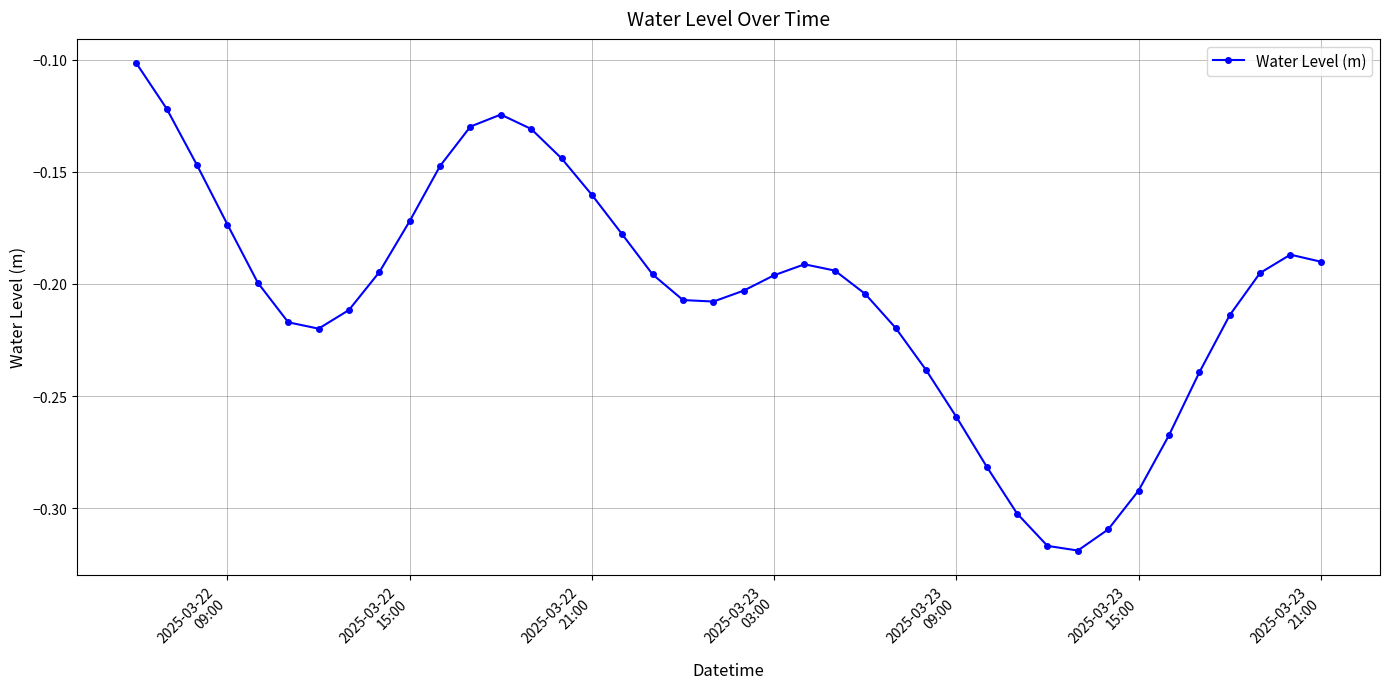

How many points are higher than both their immediate neighbors (excluding endpoints)?

3